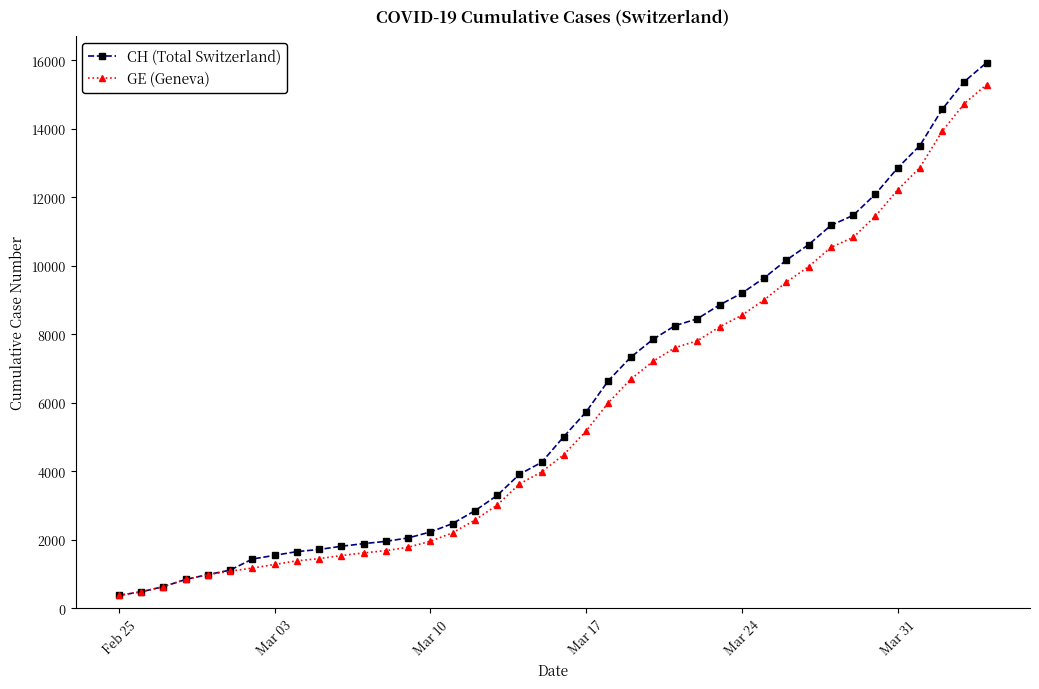

Which series has the largest range (max minus min)?

CH (Total Switzerland)